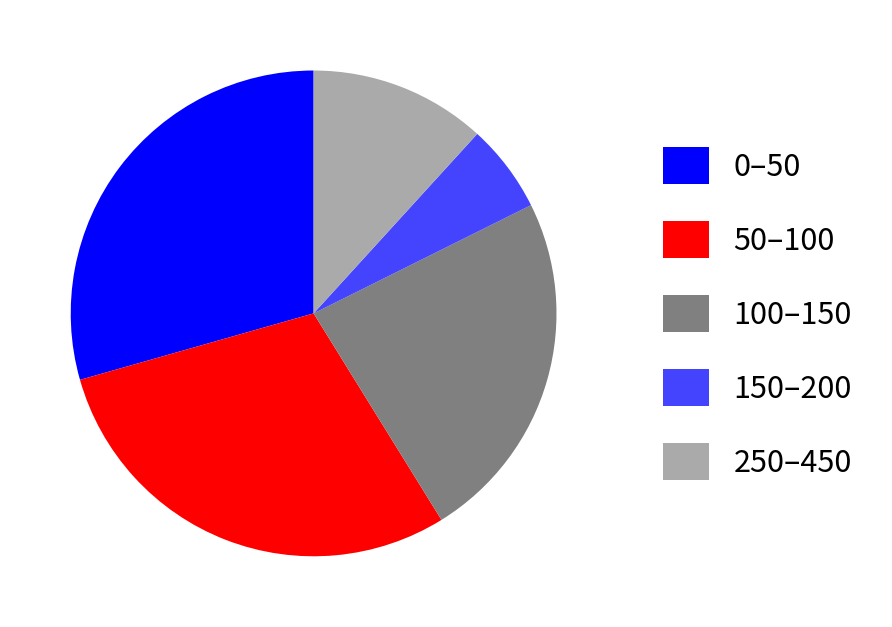

Is there any slice that represents more than half of the pie?

No